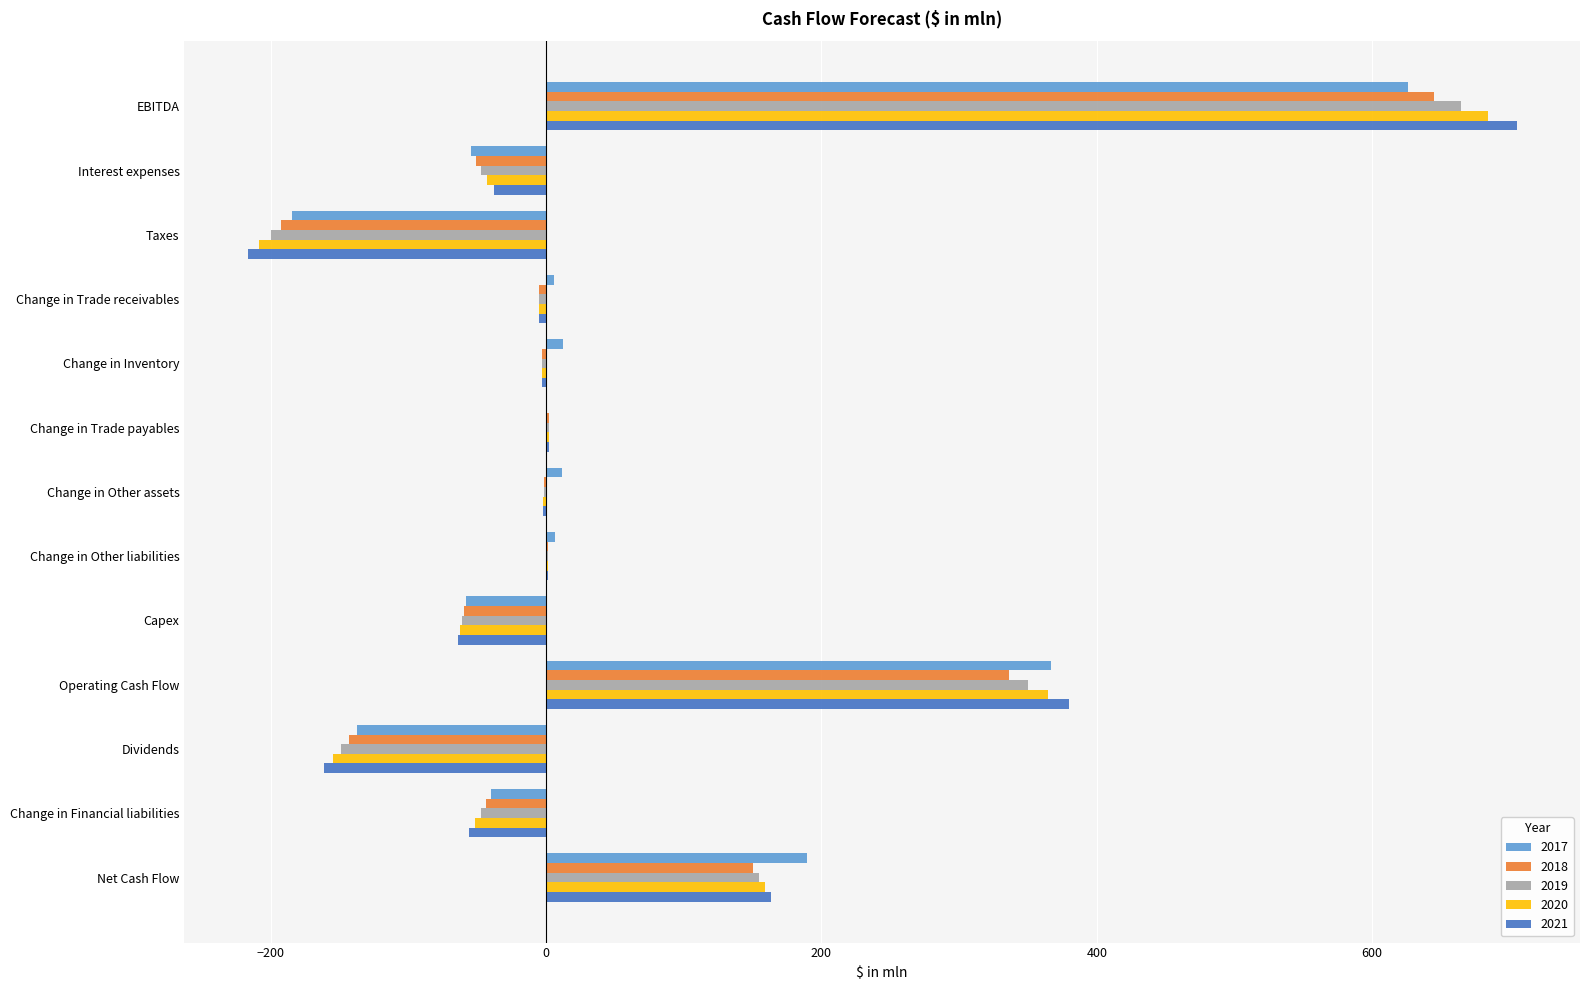

How many data points in 2018 are above -2?

6